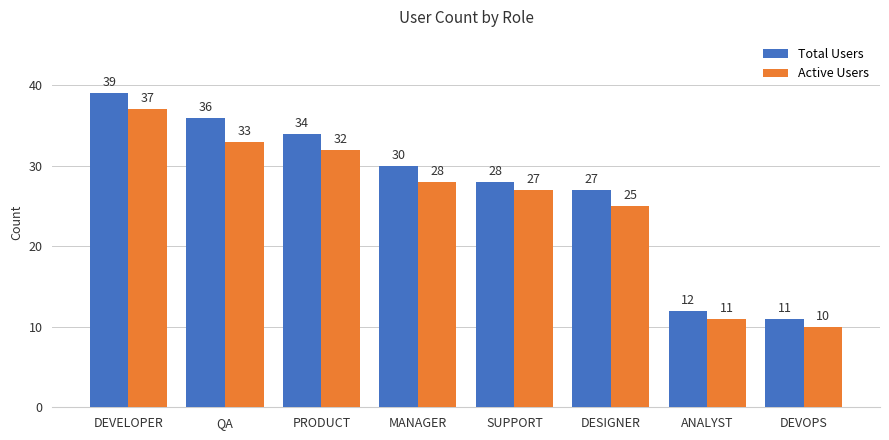

The value of Active Users at DEVELOPER is 37. True or false?

True